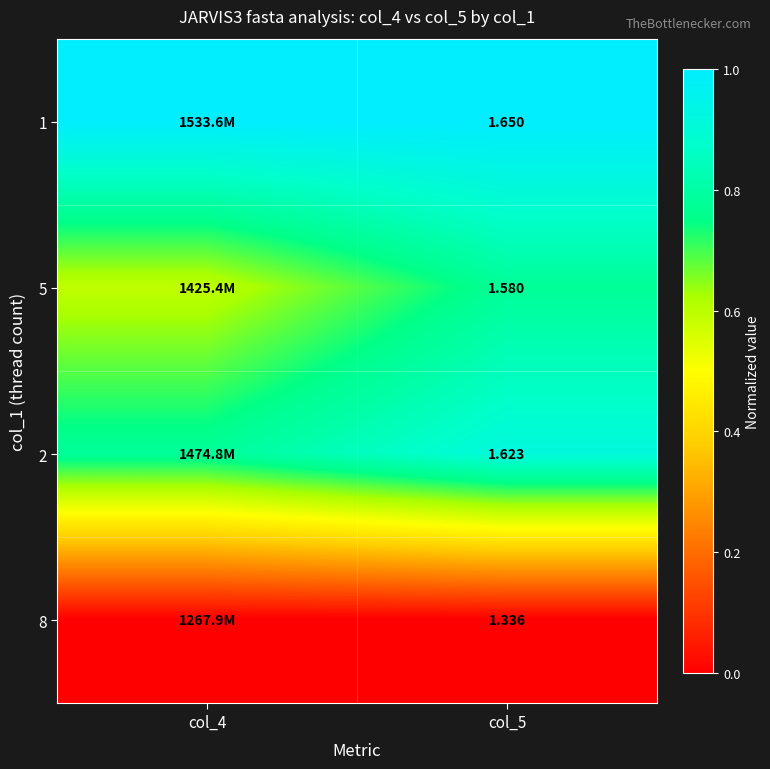

Is the value of 8 at col_5 greater than the value of 1 at col_5?

No